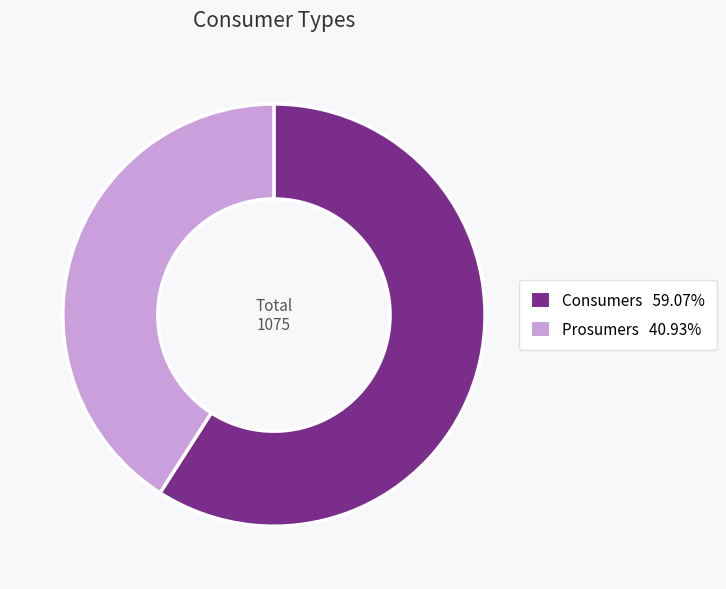

What is the smallest slice in the pie chart?

Prosumers